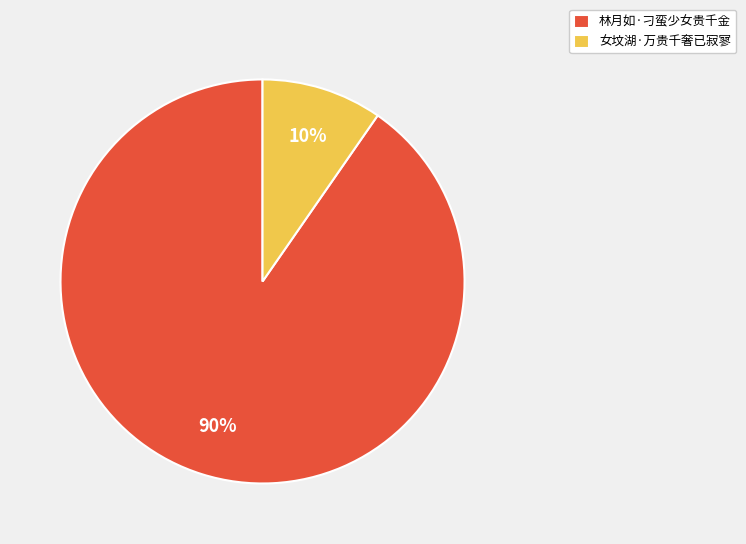

Between 林月如·刁蛮少女贵千金 and 女坟湖·万贵千奢已寂寥, which is larger?

林月如·刁蛮少女贵千金